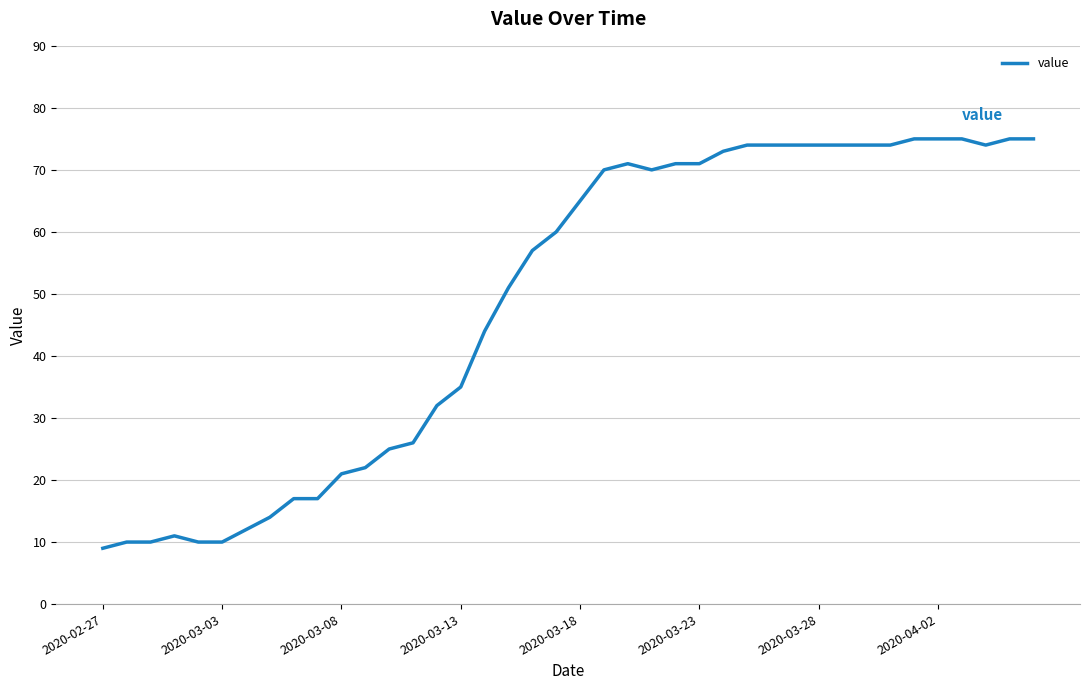

What is the difference between the maximum and minimum values?

66